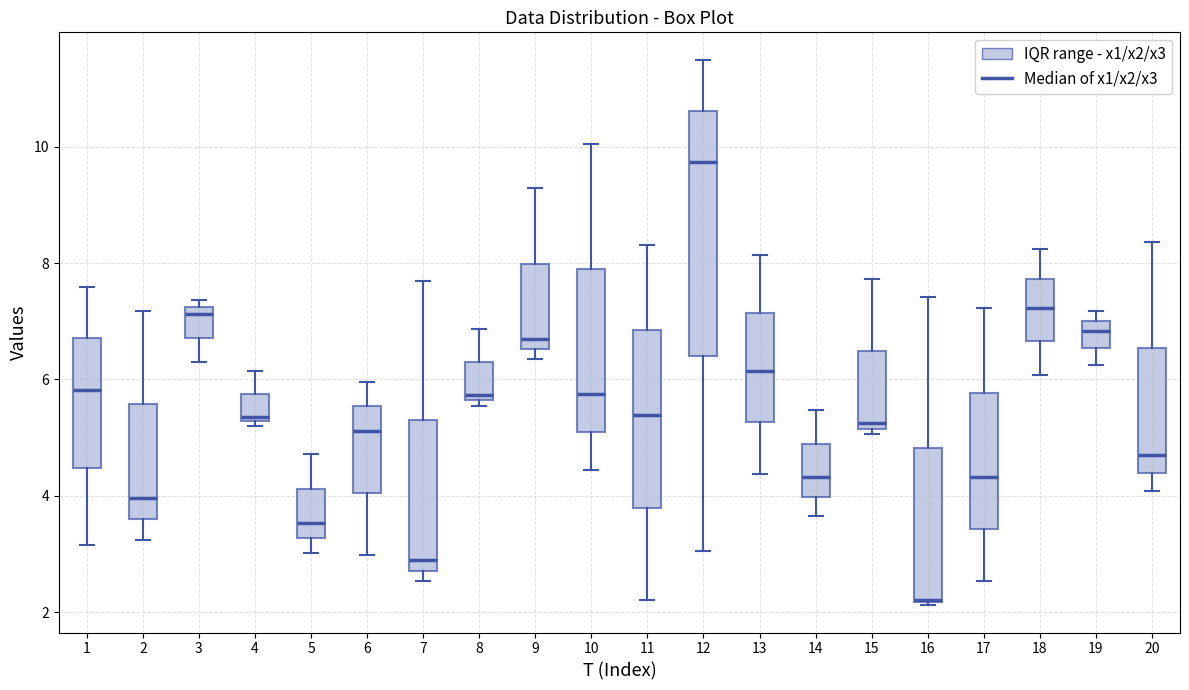

Which box is the tallest, from its lower edge to its upper edge?

12